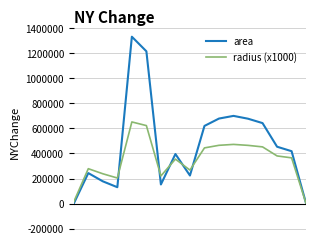

Rank the series by their maximum value, from highest to lowest.

area, radius (x1000)